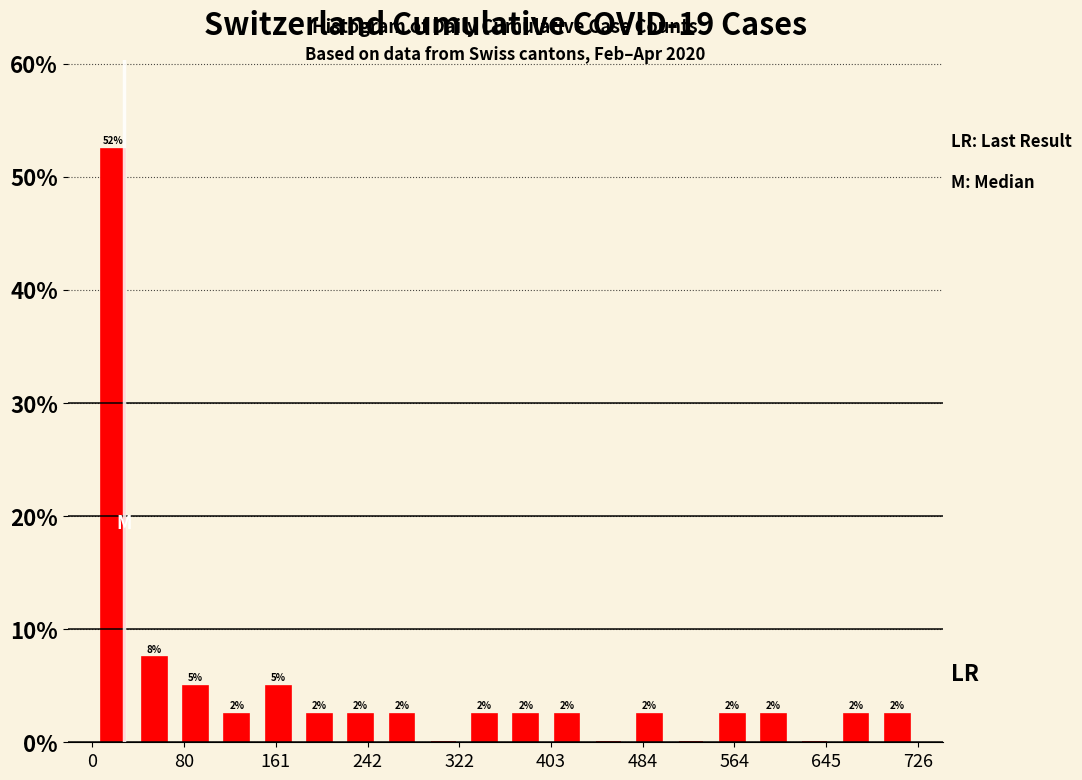

Around what value on the x-axis is the tallest bar? Give the approximate position of its centre, as read against the axis.

20